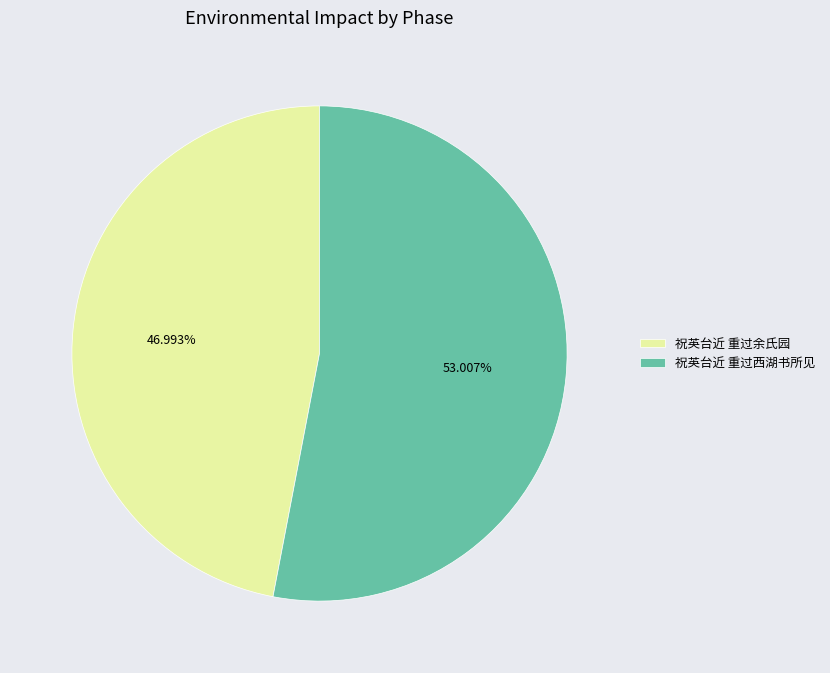

Combined, what portion of the pie is 祝英台近 重过西湖书所见 and 祝英台近 重过余氏园?

100.0%